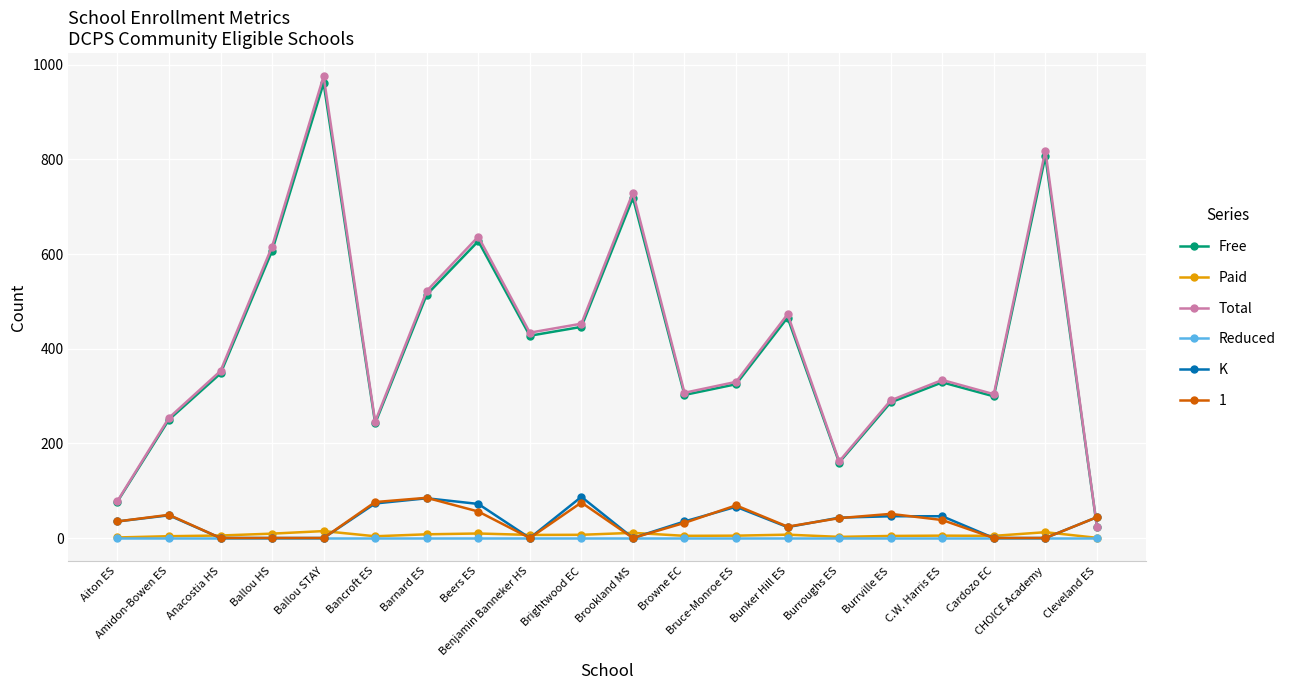

Is this an area chart (filled region under the line)?

No